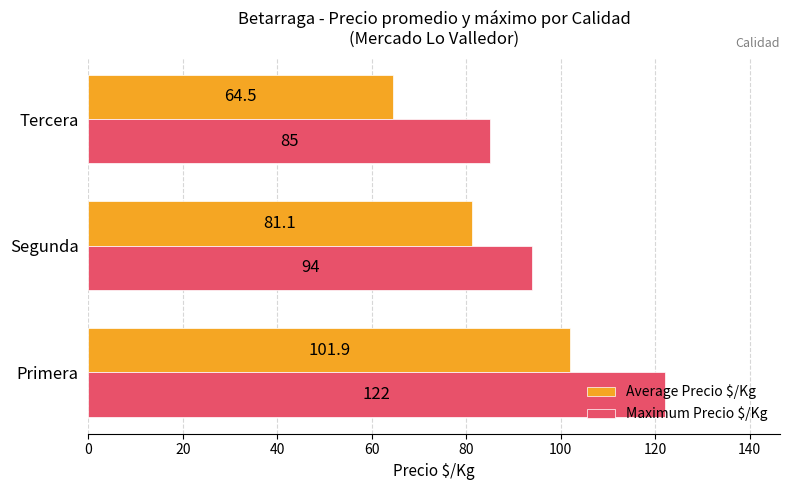

Which series changed the most between Primera and Segunda?

Maximum Precio $/Kg